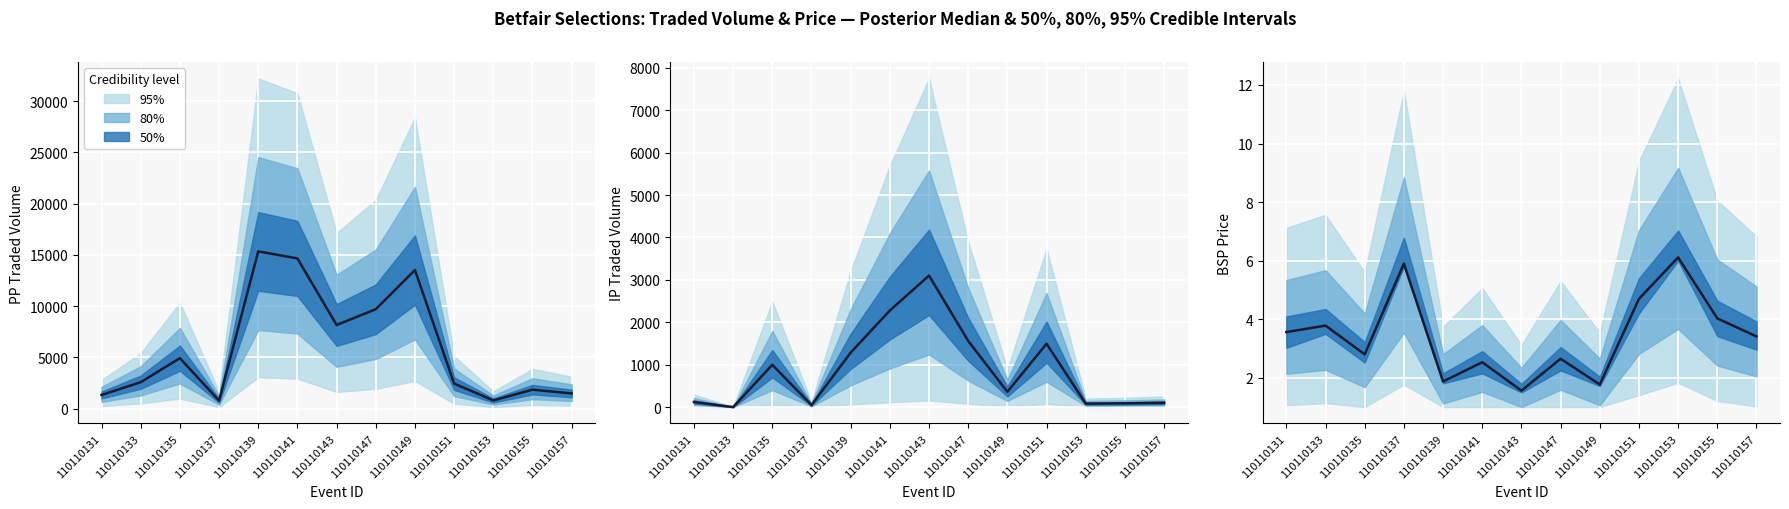

The value at 110110153 is 6.1. True or false?

True